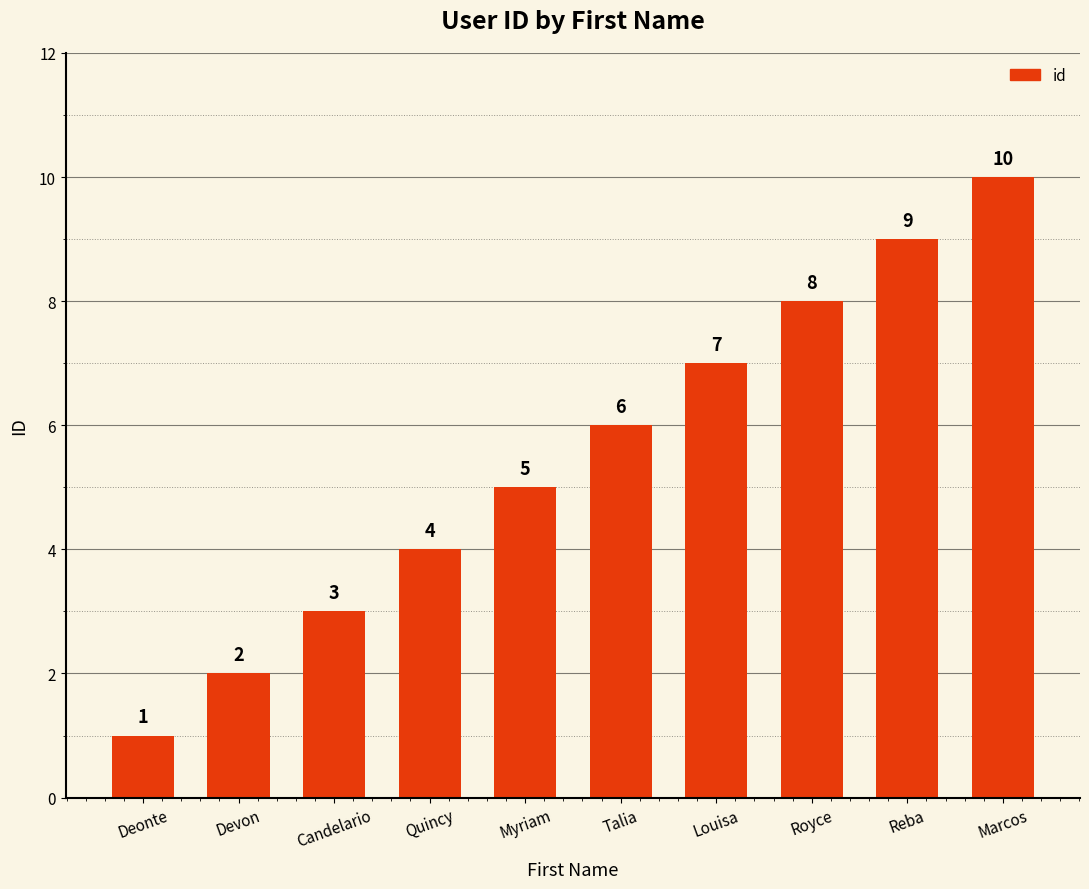

What is the value of the 7th bar from the left?

7